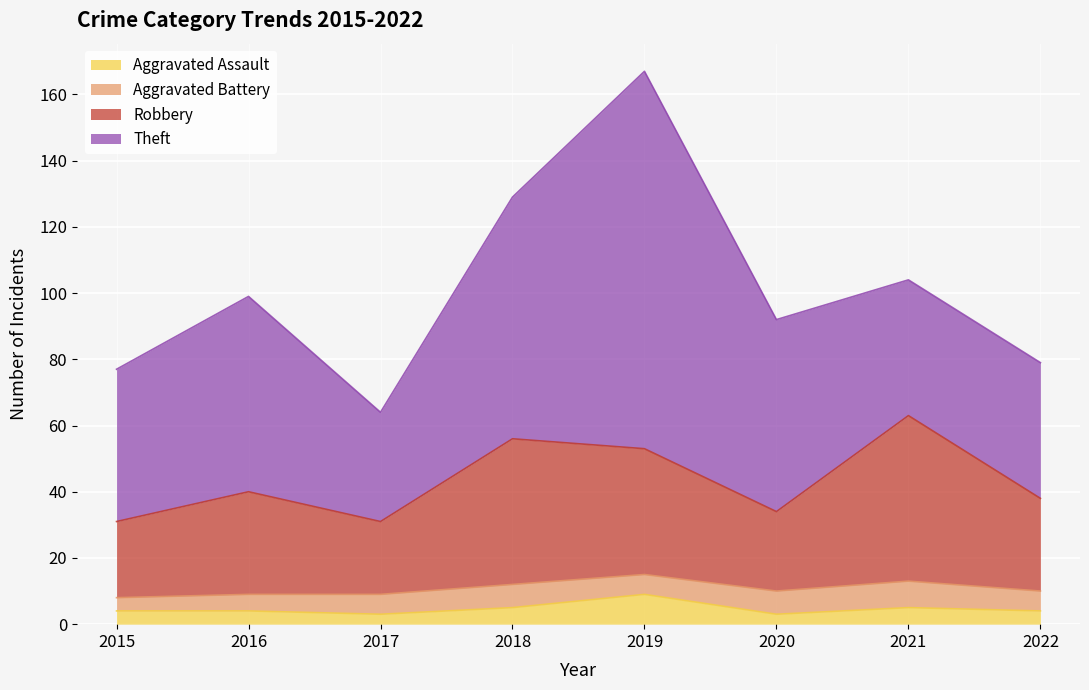

At which category is the sum across all series the highest?

2019